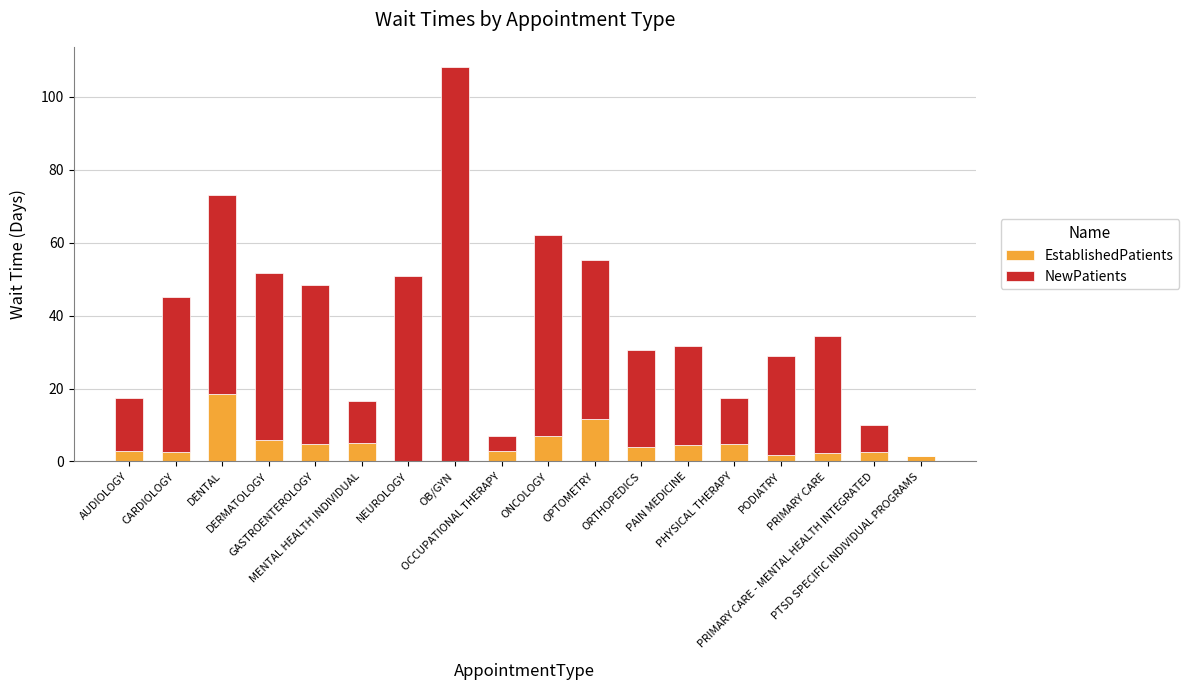

What is the highest value of the EstablishedPatients series?

18.5